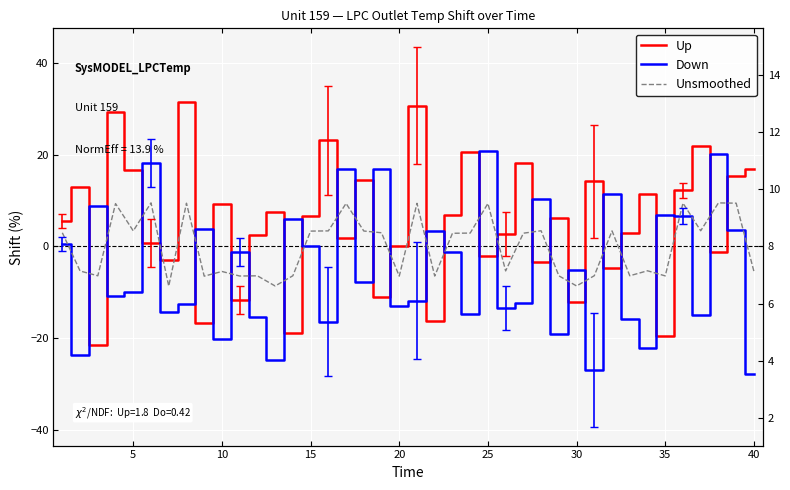

What is the sum of all Up values?

200.8